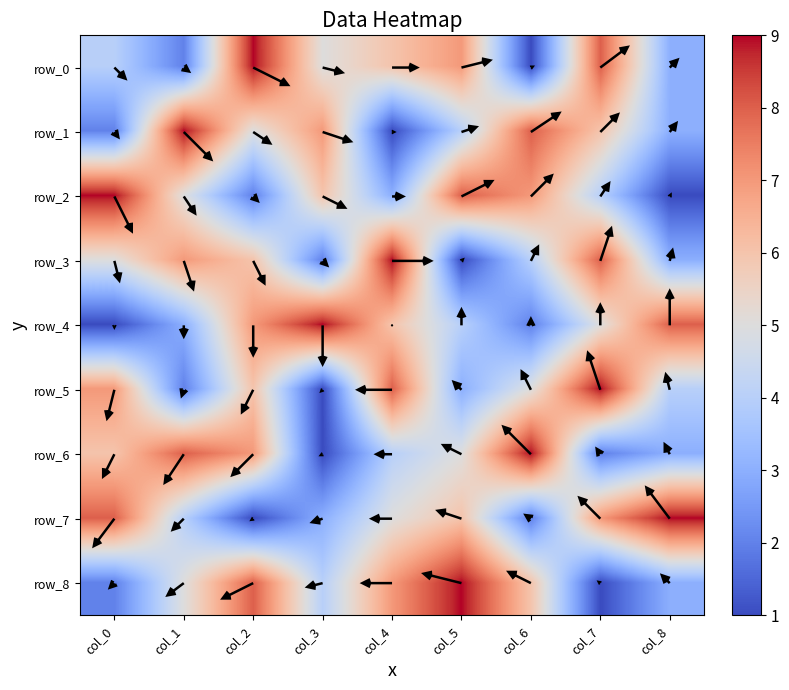

Which series has the largest total across all categories?

row_0